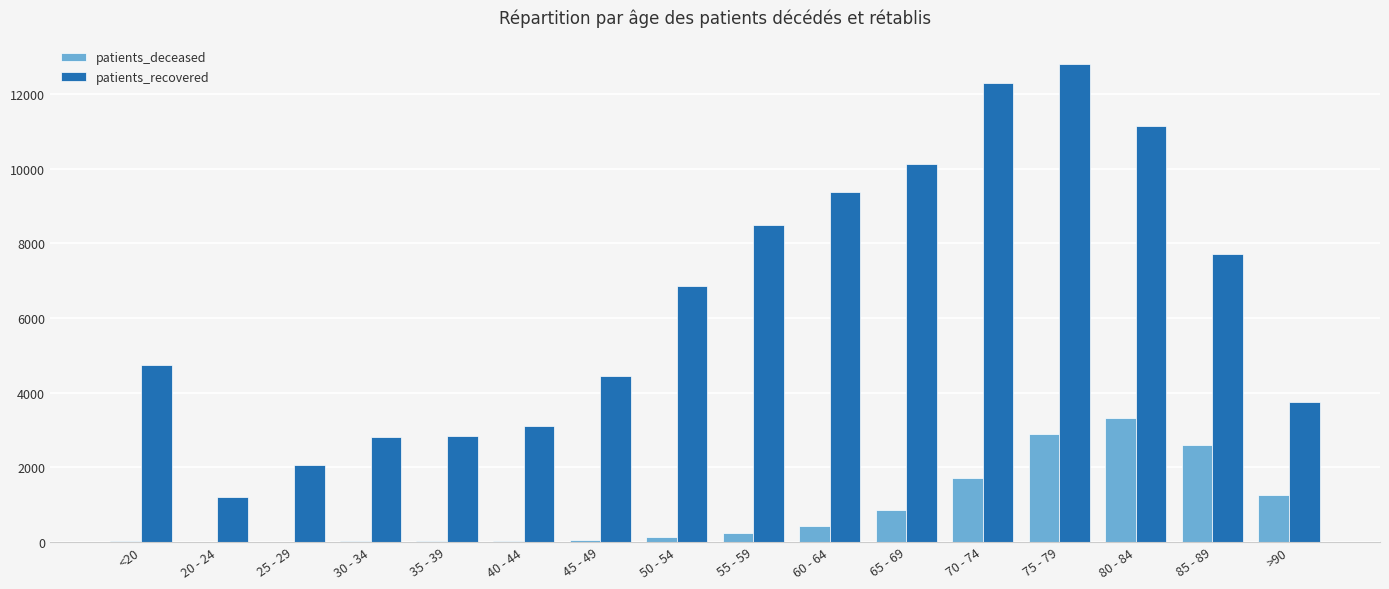

At which label is patients_recovered closest to 7002?

50 - 54